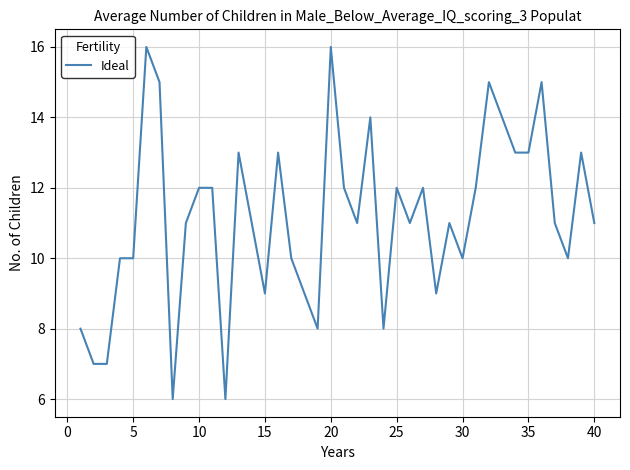

What is the difference between the maximum and minimum values?

10